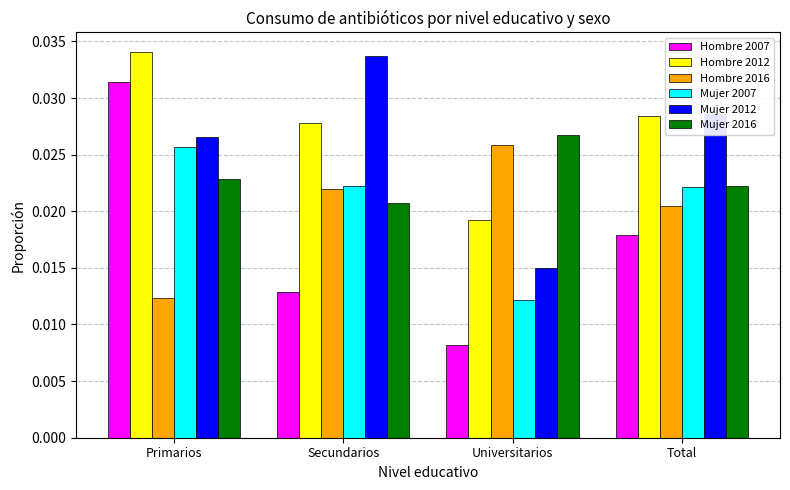

Which series has the widest spread of values?

Hombre 2007